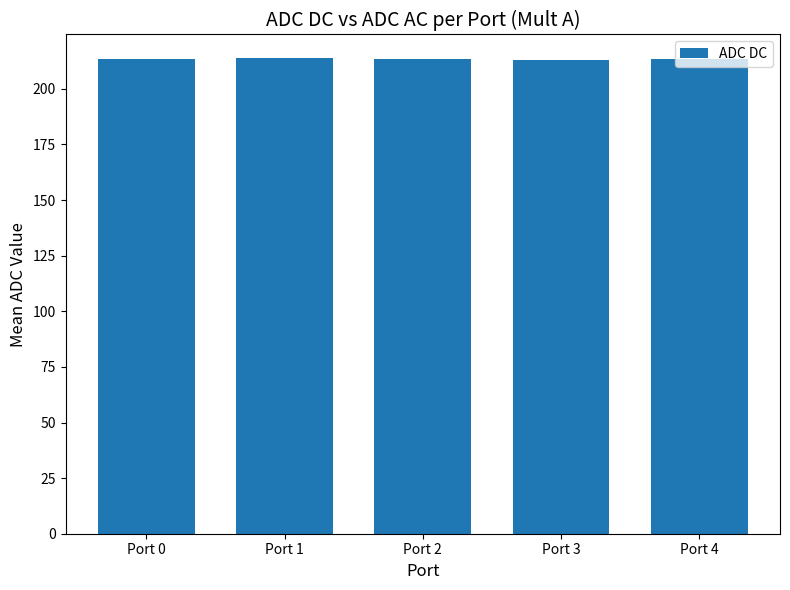

What is the ratio of the value at Port 4 to the value at Port 0?

1.0